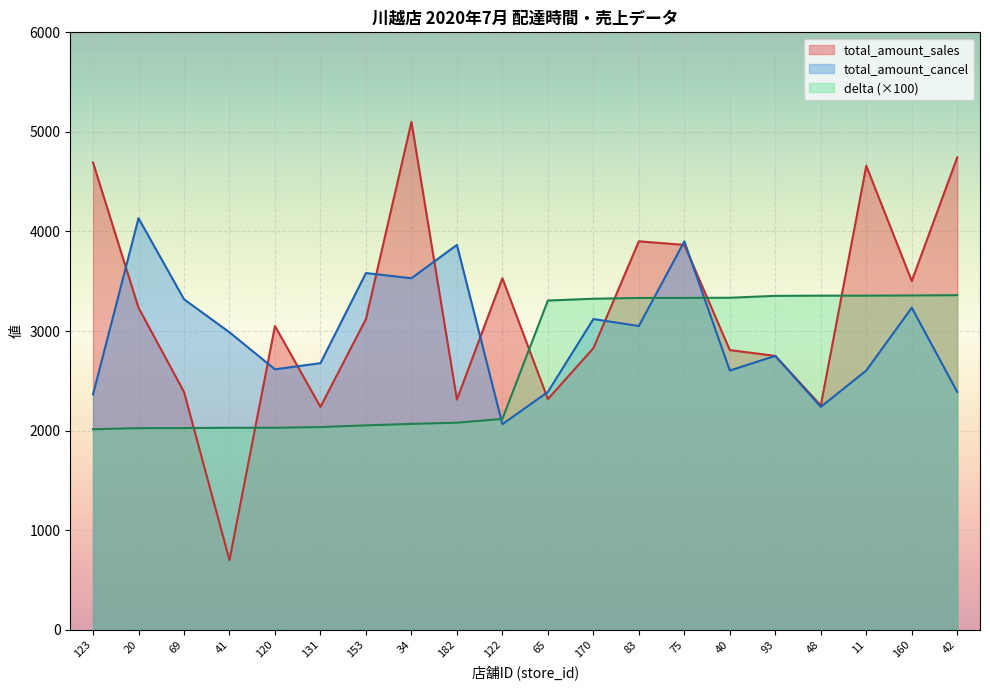

What is the spread (max minus min) of values at 75?

568.0